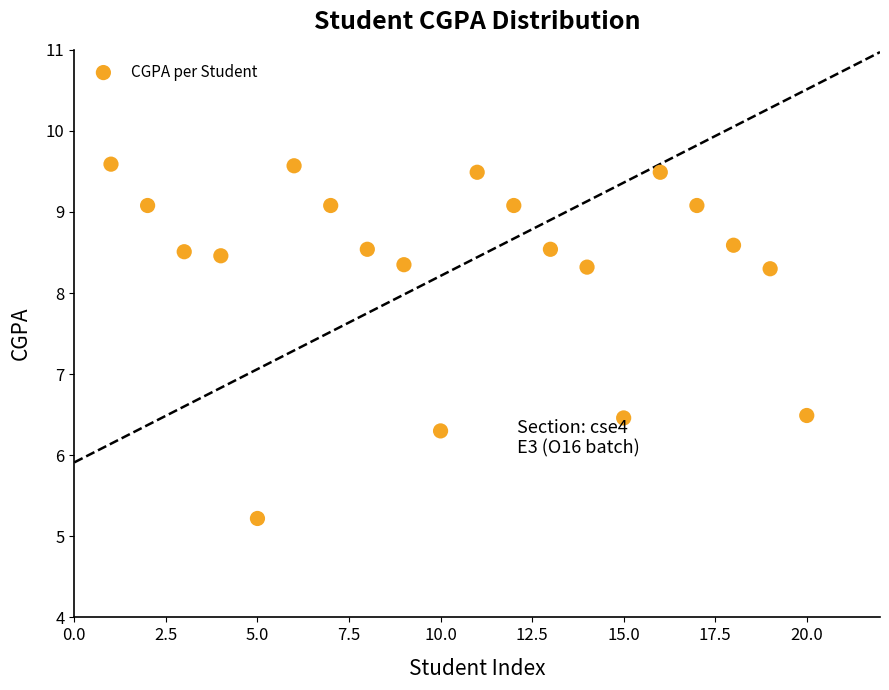

What is the range of X values (max minus min)?

19.0